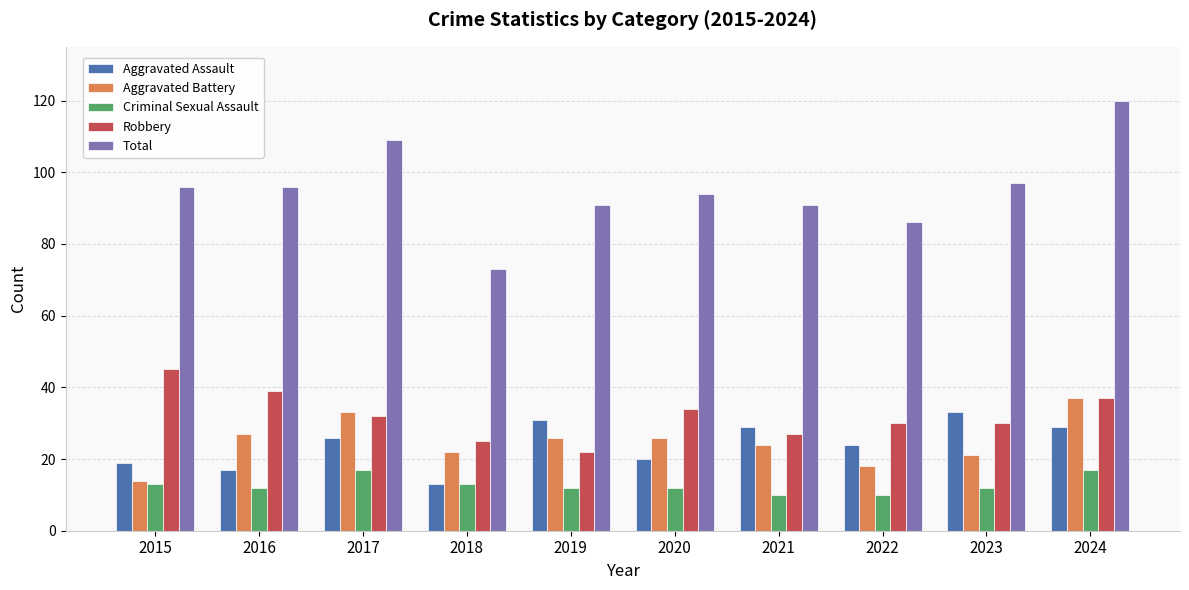

What is the sum of the Criminal Sexual Assault values at 2017 and 2016?

29